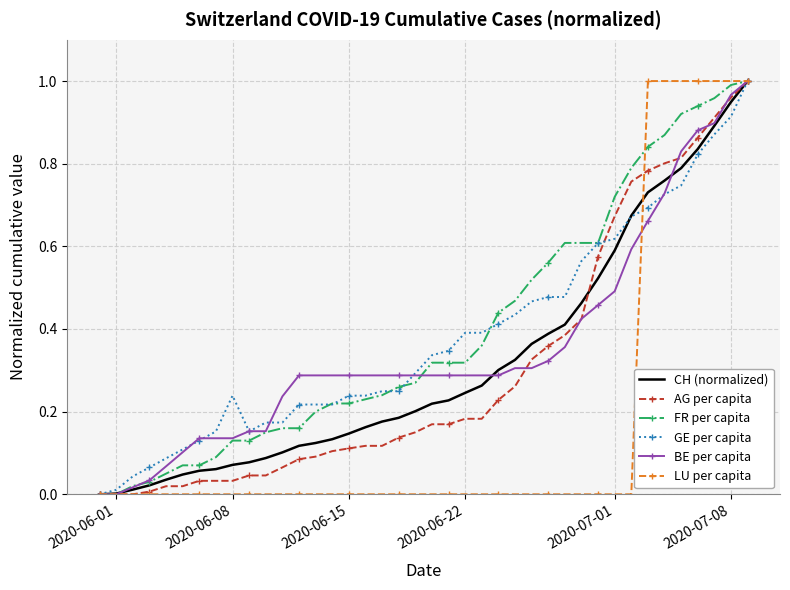

What is the value of the AG per capita point at the 21st from the left?

0.2